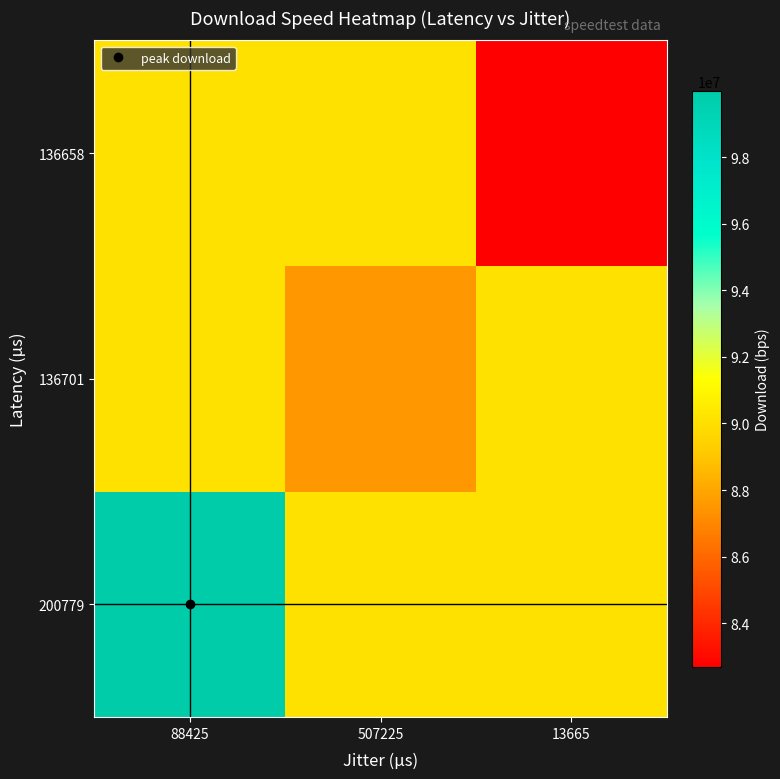

Reading right to left, transcribe all the data shown in this chart.

row_0: 13665=90065692	507225=90065692	88425=99998350
row_1: 13665=90065692	507225=87510214	88425=90065692
row_2: 13665=82688512	507225=90065692	88425=90065692